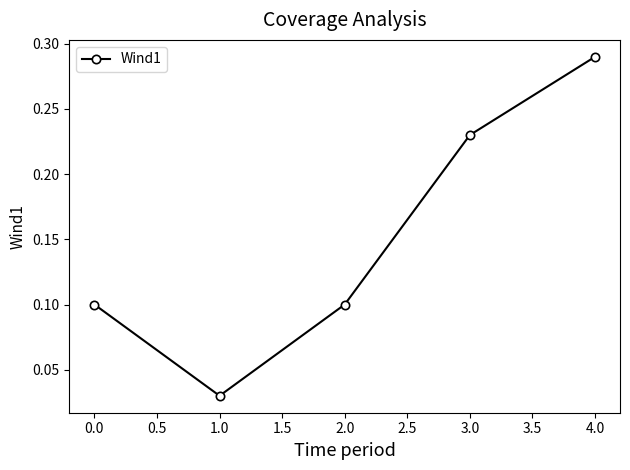

What position from the left is 2.0?

3